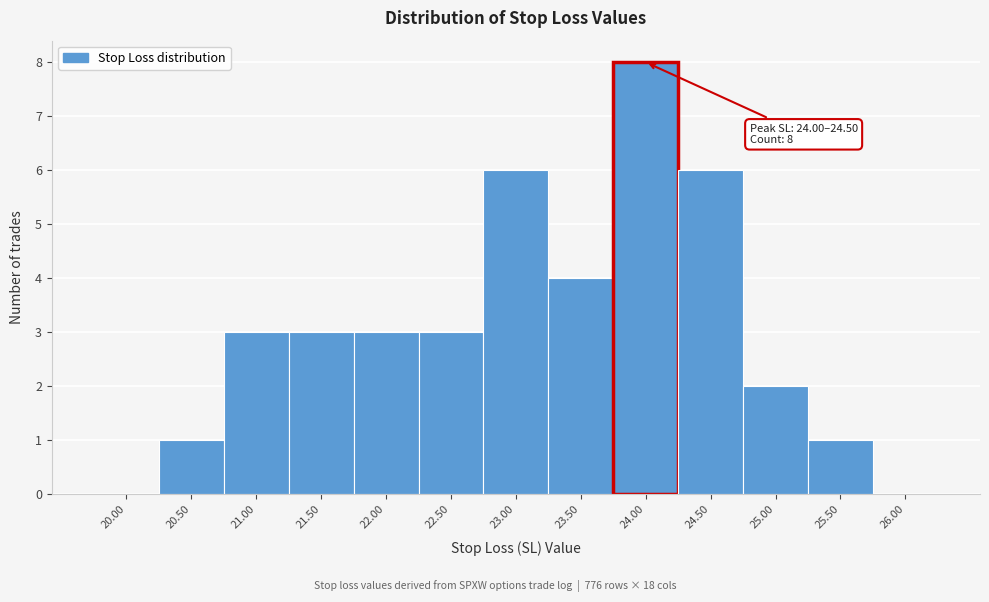

Reading left to right, extract all data points from this chart.

20.00=0	20.50=1	21.00=3	21.50=3	22.00=3	22.50=3	23.00=6	23.50=4	24.00=8	24.50=6	25.00=2	25.50=1	26.00=0